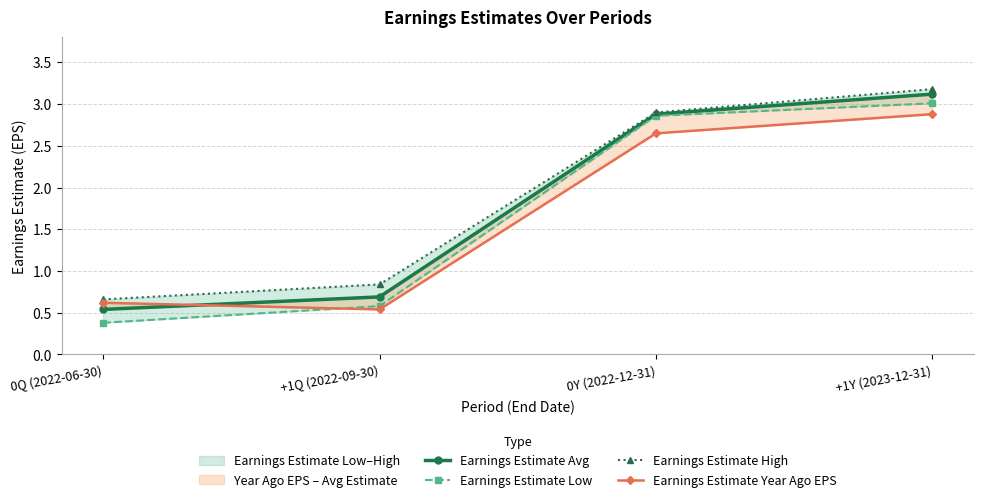

What position from the right is 0Q (2022-06-30)?

4